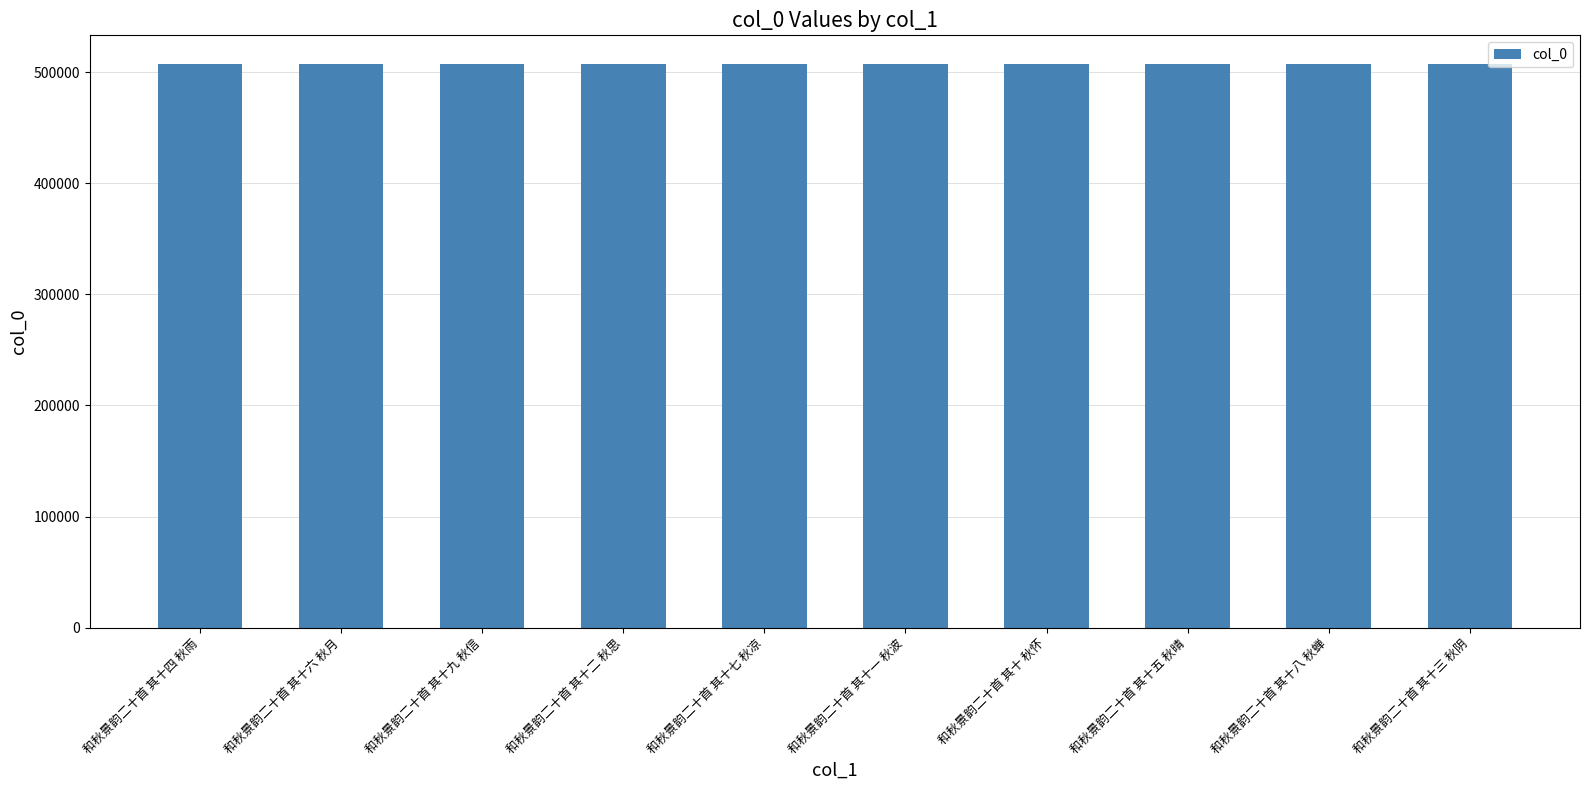

What is the minimum value shown in the chart?

507927